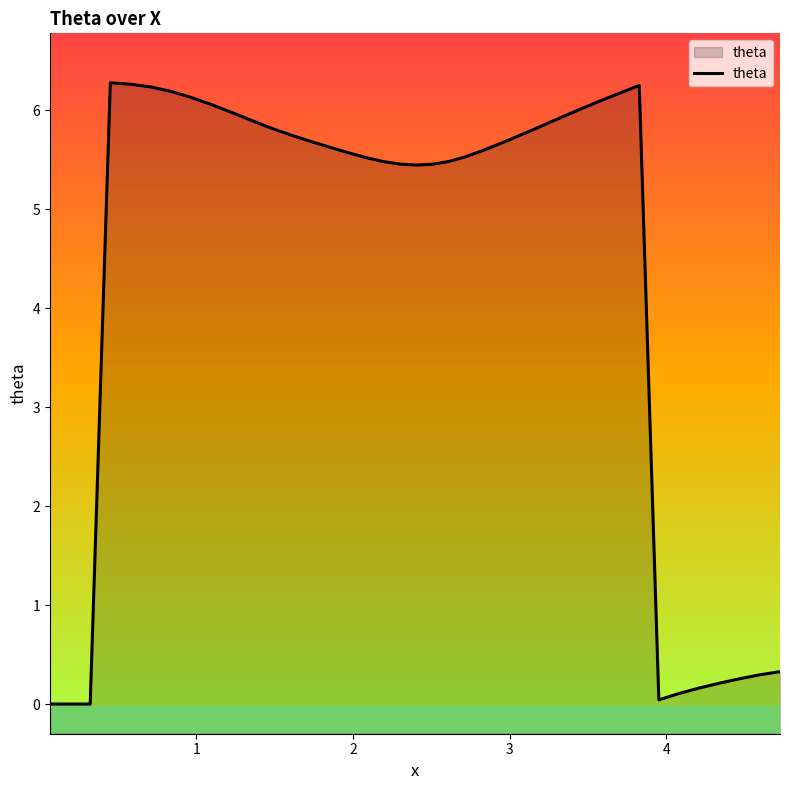

How many interior local valleys (lower than both neighbors) does the data have?

2